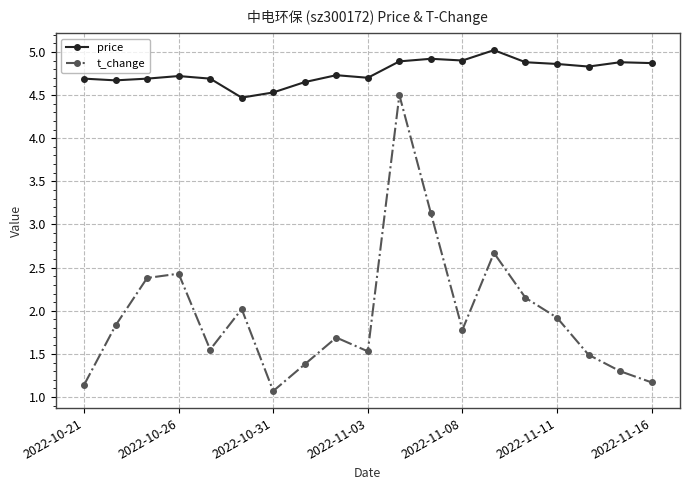

List the series in order of their peak value, highest first.

price, t_change